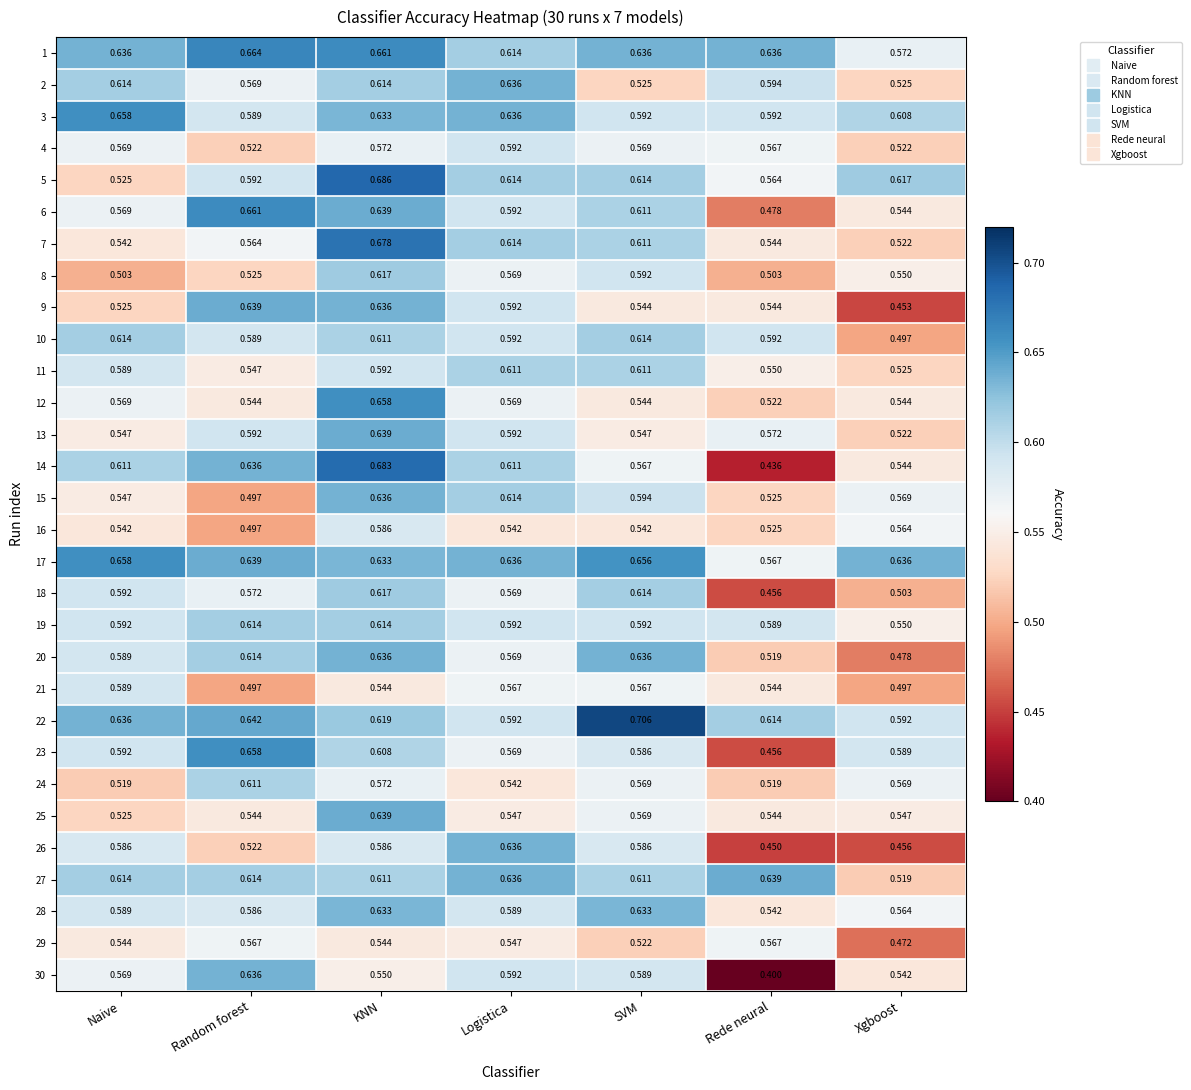

At which label is 18 closest to 0?

Rede neural